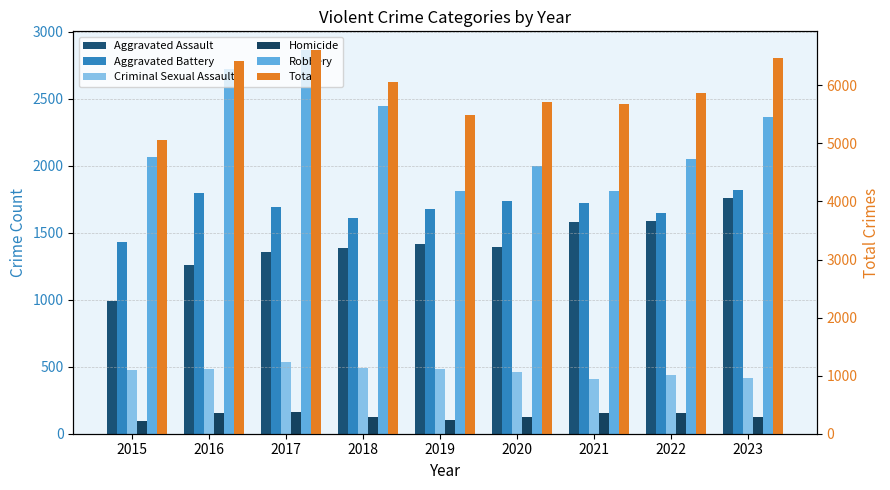

Between 2017 and 2020, which series saw the biggest shift?

Total